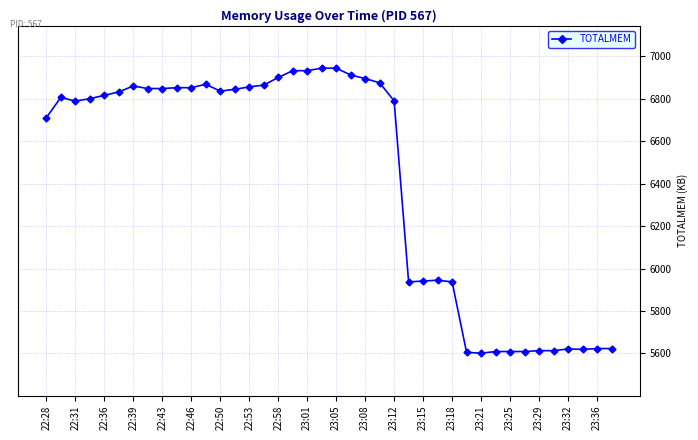

What is the value of the 31st point from the left?

5601